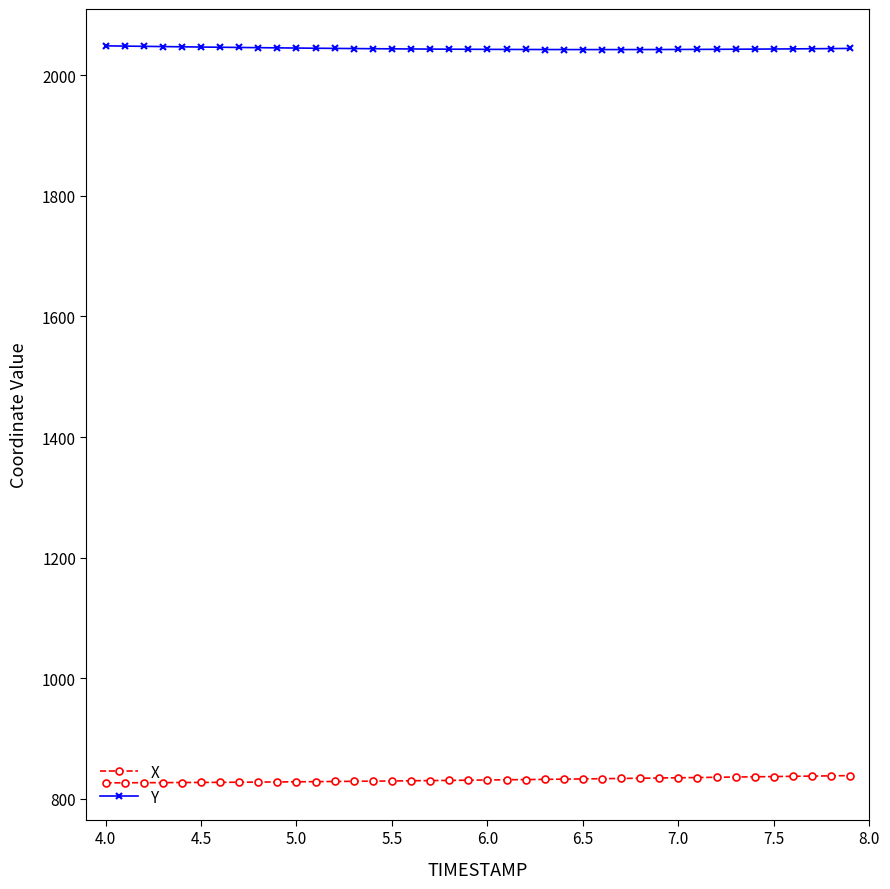

Is this an area chart (filled region under the line)?

No